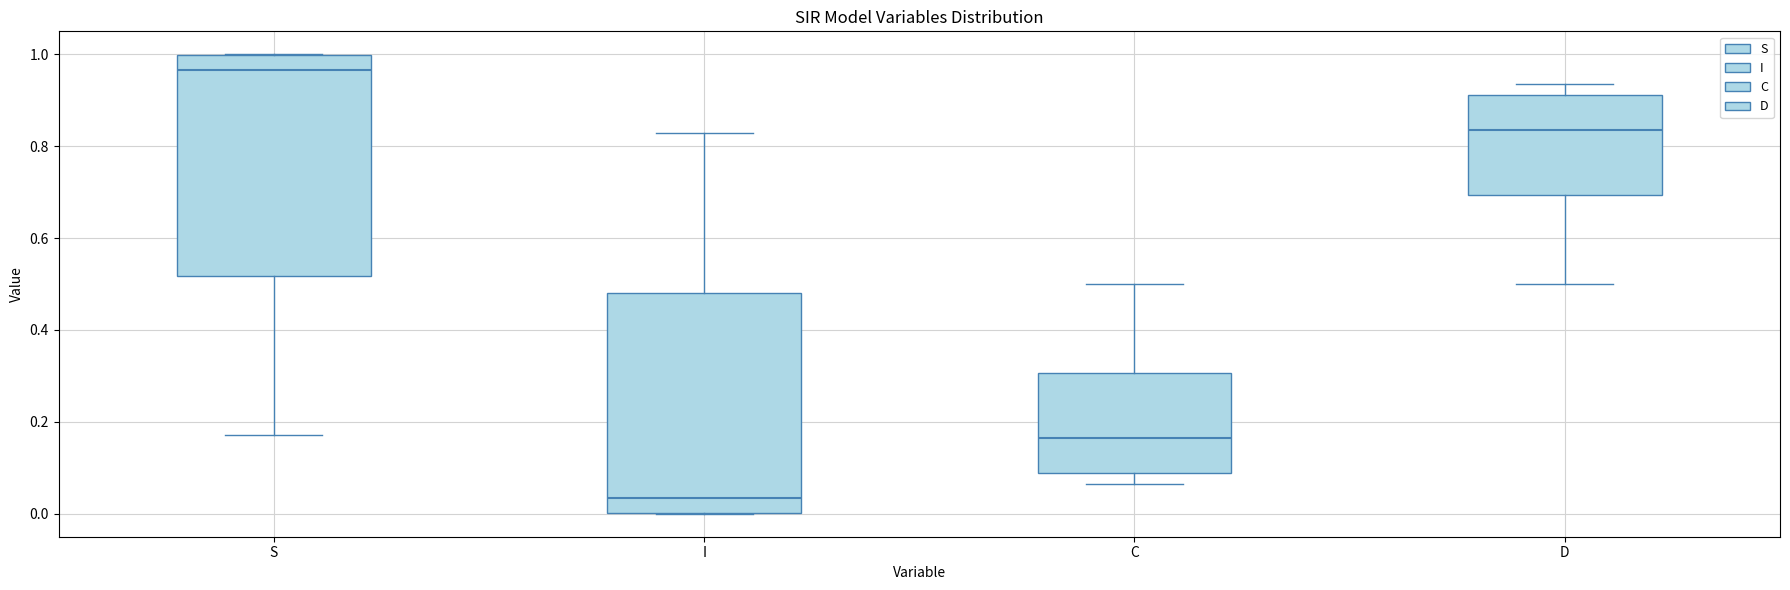

Reading left to right, read every box against the y-axis: the position of its median line, the range the box covers, and the ends of its whiskers. The values are not printed on the chart, so give them approximately, as read against the axis.

S: median 0.96, box 0.52 to 1.00, whiskers 0.18 to 1.00
I: median 0.04, box 0.00 to 0.48, whiskers 0.00 to 0.82
C: median 0.16, box 0.08 to 0.30, whiskers 0.06 to 0.50
D: median 0.84, box 0.70 to 0.92, whiskers 0.50 to 0.94